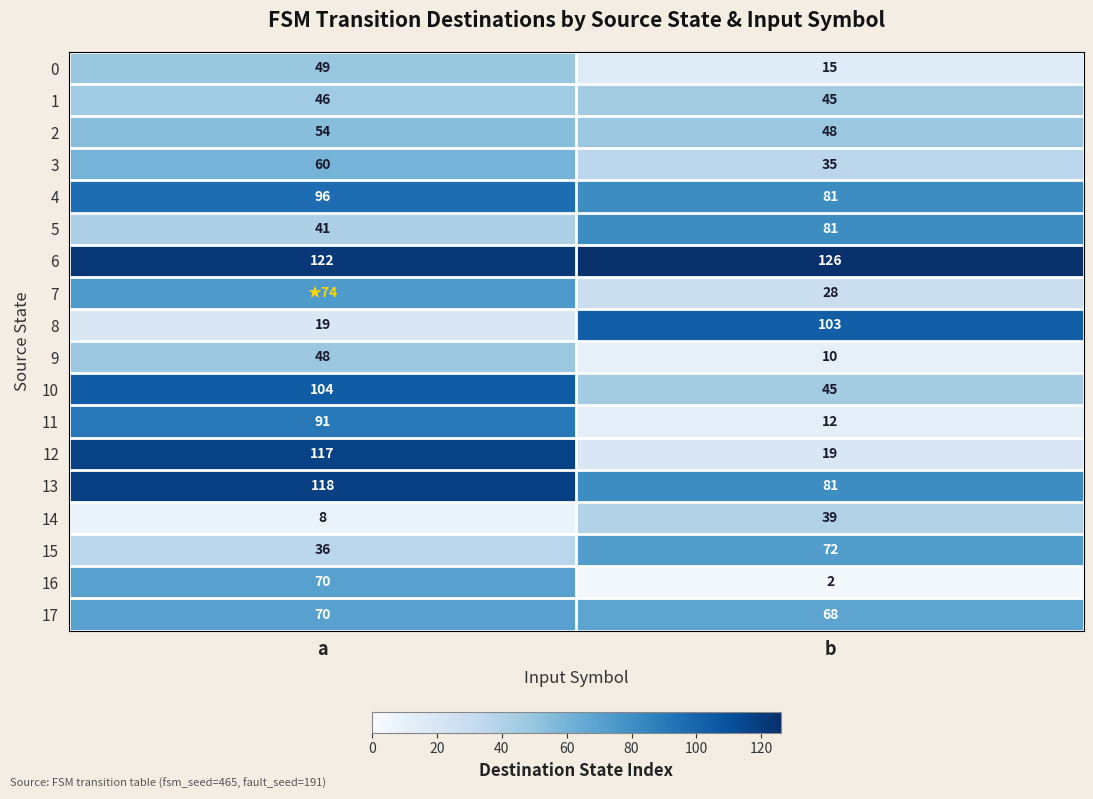

The value of 8 at b is 46. True or false?

False